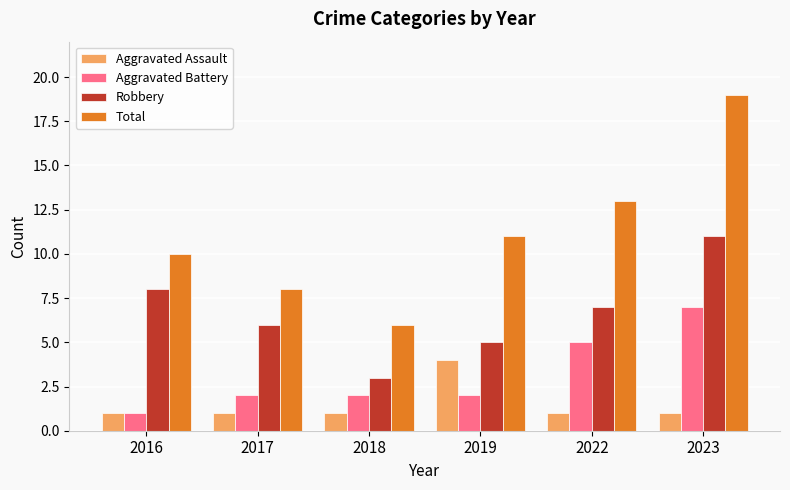

What is the sum of the Total values at 2016 and 2022?

23